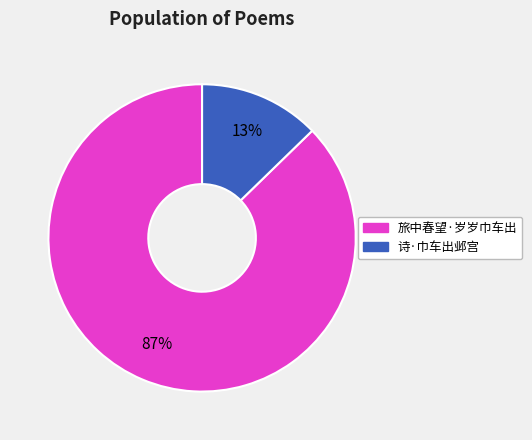

Which category accounts for the majority?

旅中春望·岁岁巾车出